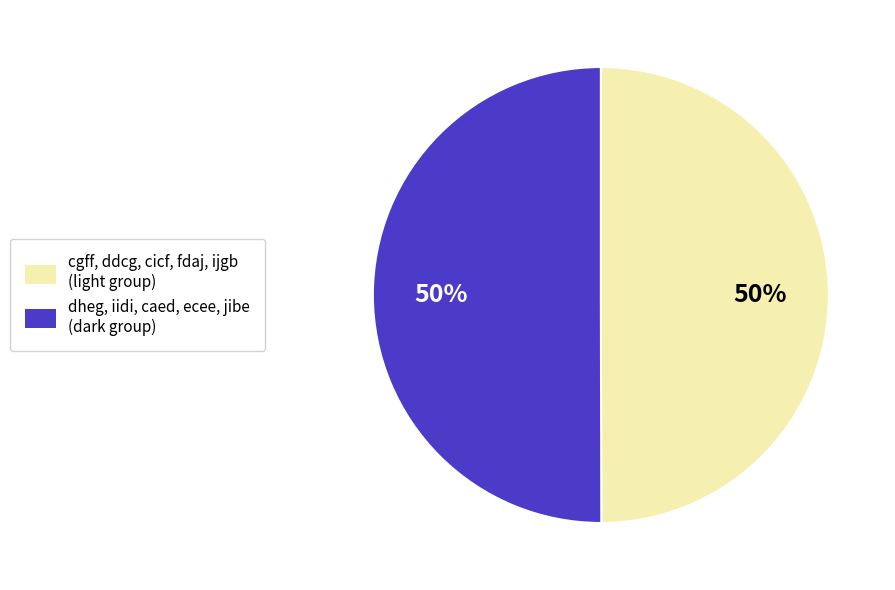

Count the number of slices in the pie.

2